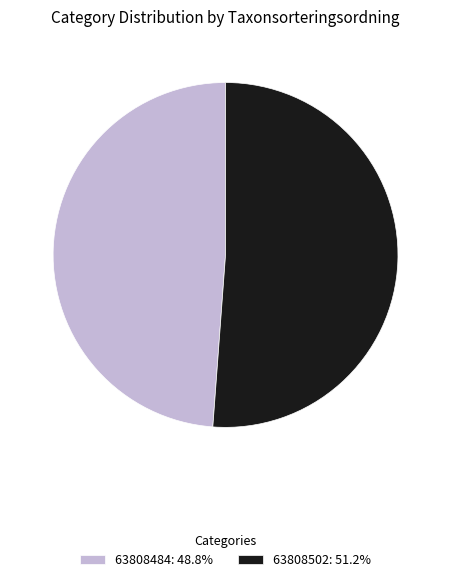

Do 63808502 and 63808484 together represent more than half of the pie?

Yes